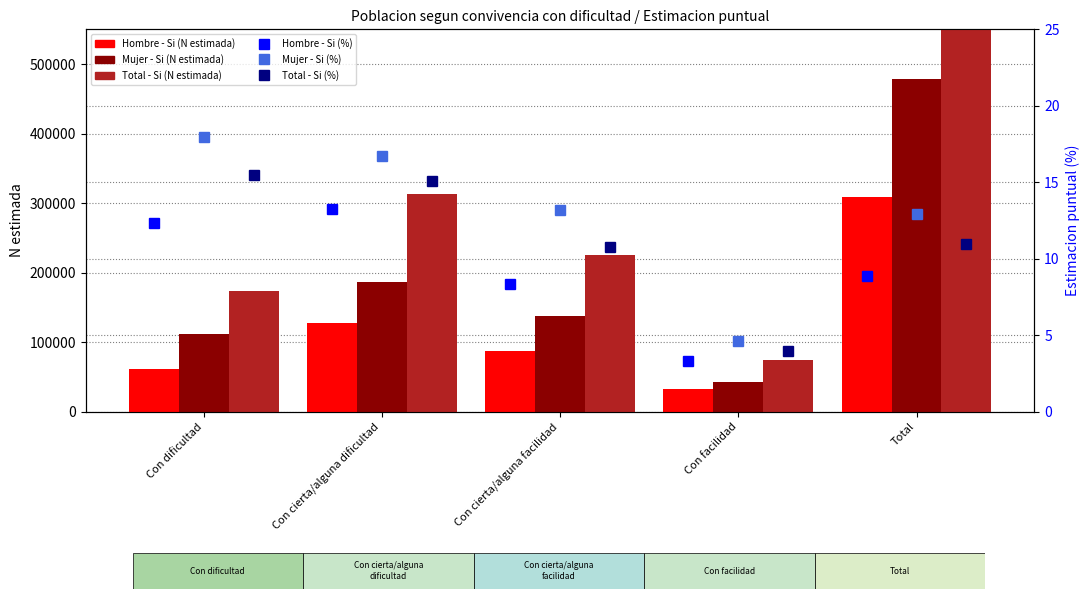

List the labels in order of Total - Si (N estimada) value, smallest first.

Con facilidad, Con dificultad, Con cierta/alguna facilidad, Con cierta/alguna dificultad, Total